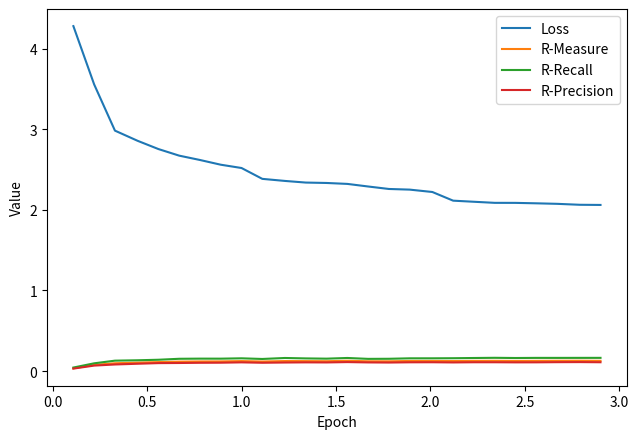

True or false: Loss and R-Recall cross at least once.

False